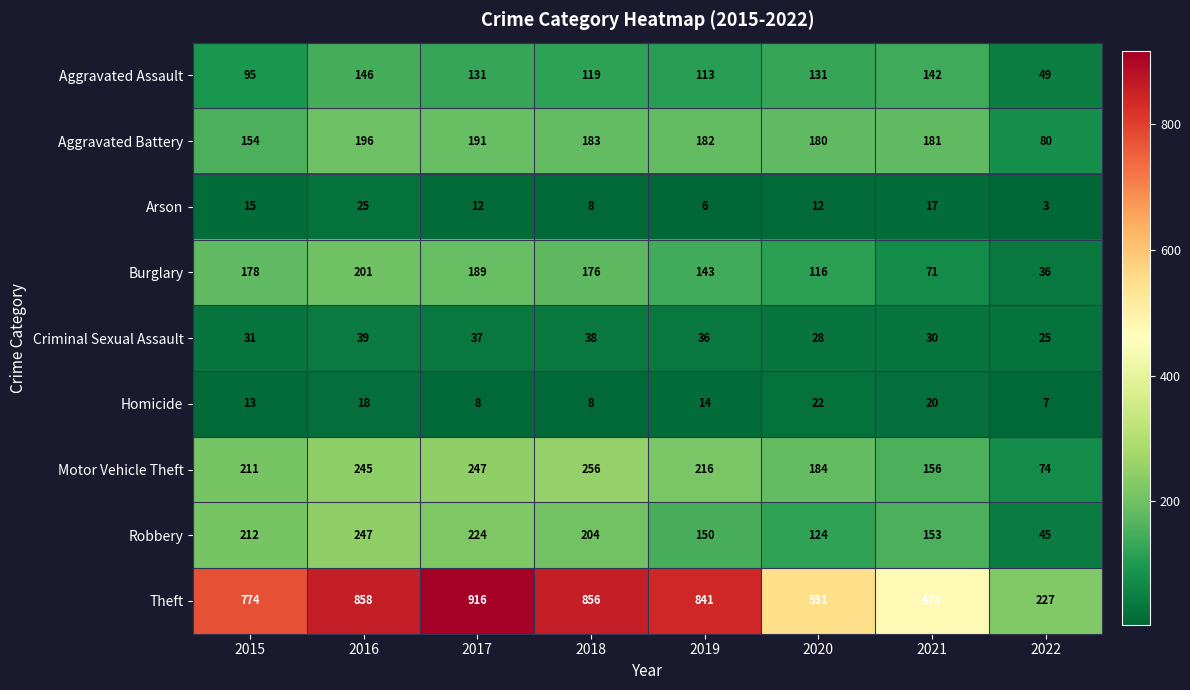

At which category is the sum across all series the highest?

2016